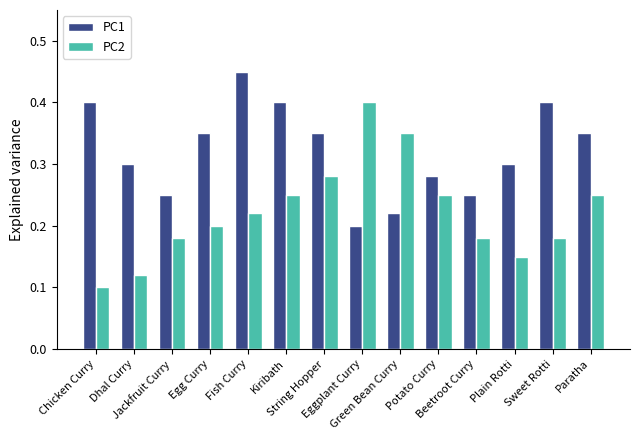

Where is PC1 nearest to the value 0?

Eggplant Curry